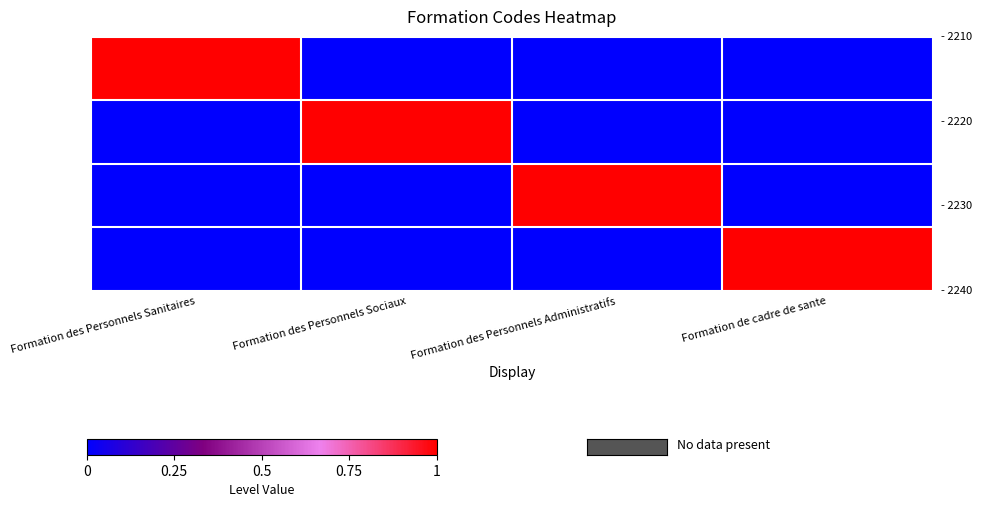

How many series are shown in this chart?

4